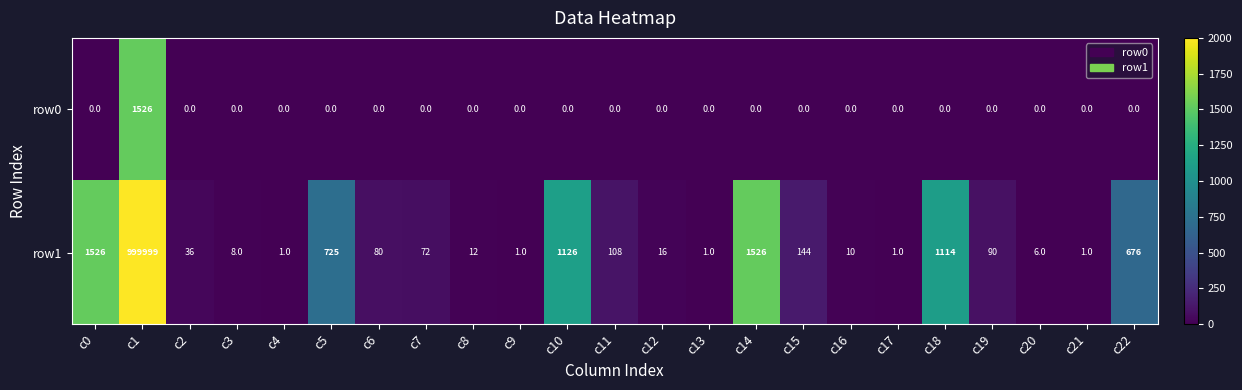

What is the spread (max minus min) of values at c7?

72